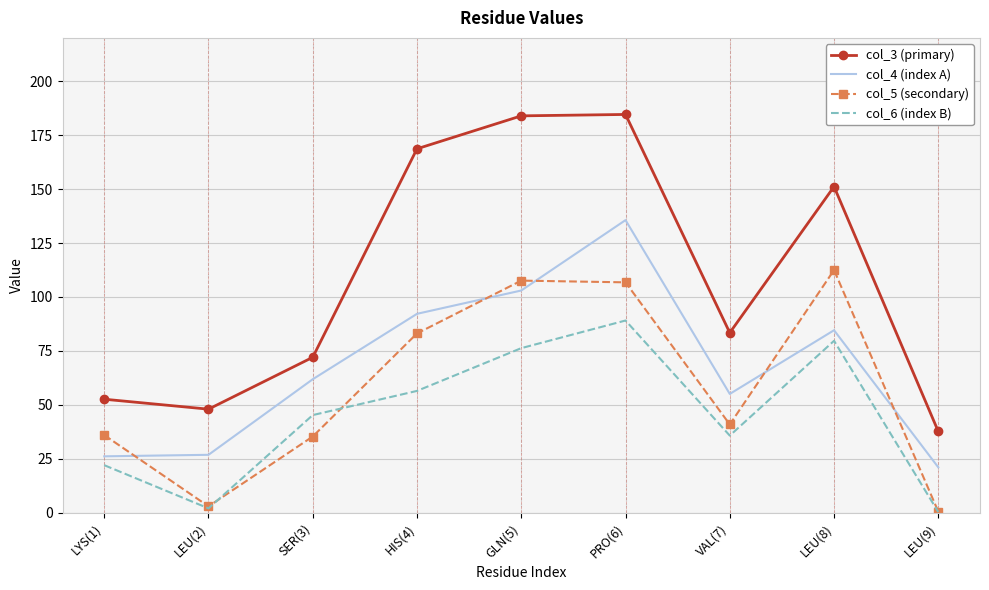

True or false: col_3 (primary) and col_4 (index A) intersect in this chart.

False